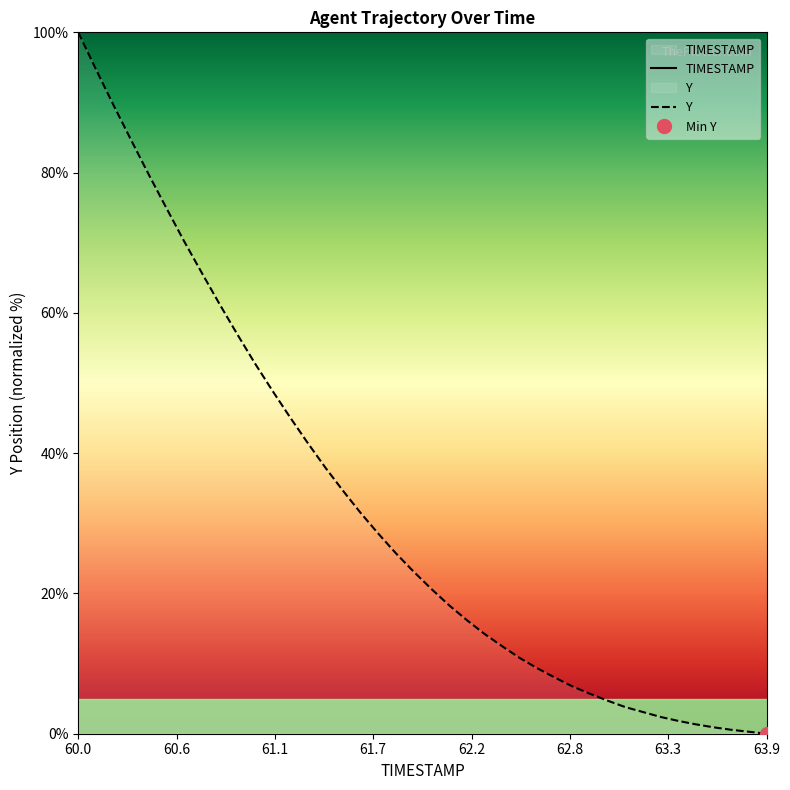

What is the highest value of the Y series?

100.0